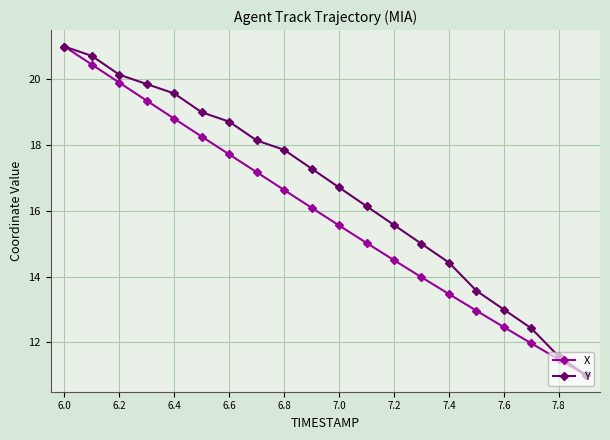

True or false: Y has more than 1 points higher than both neighbors.

False